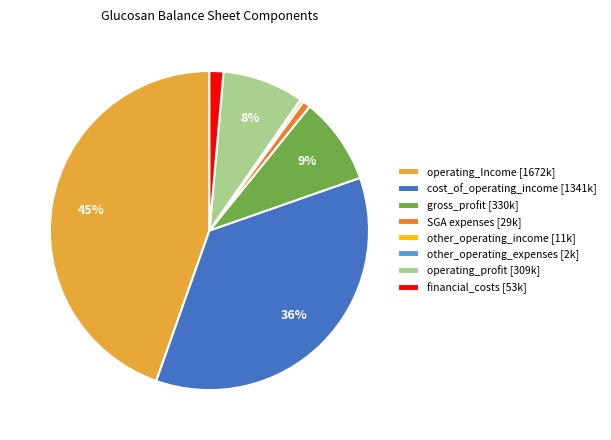

What percentage is the operating_Income [1672k] slice, to the nearest percent?

45%